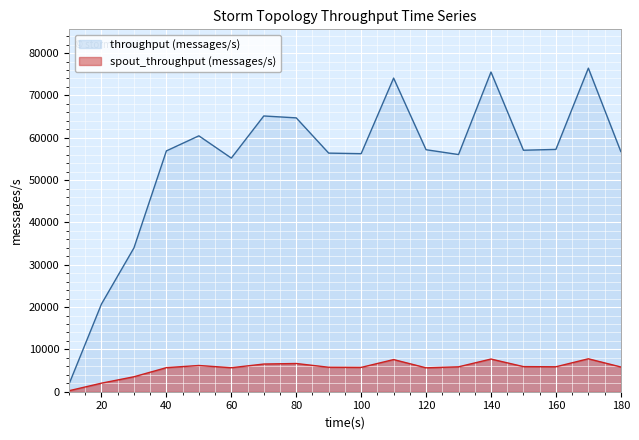

True or false: throughput (messages/s) and spout_throughput (messages/s) intersect in this chart.

False